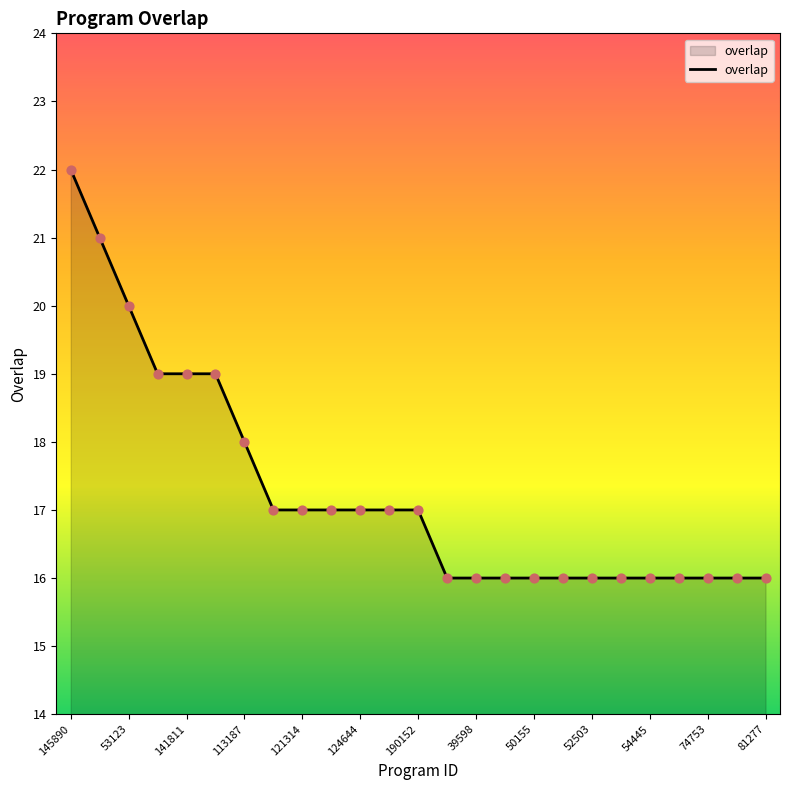

What is the difference between the maximum and minimum values?

6